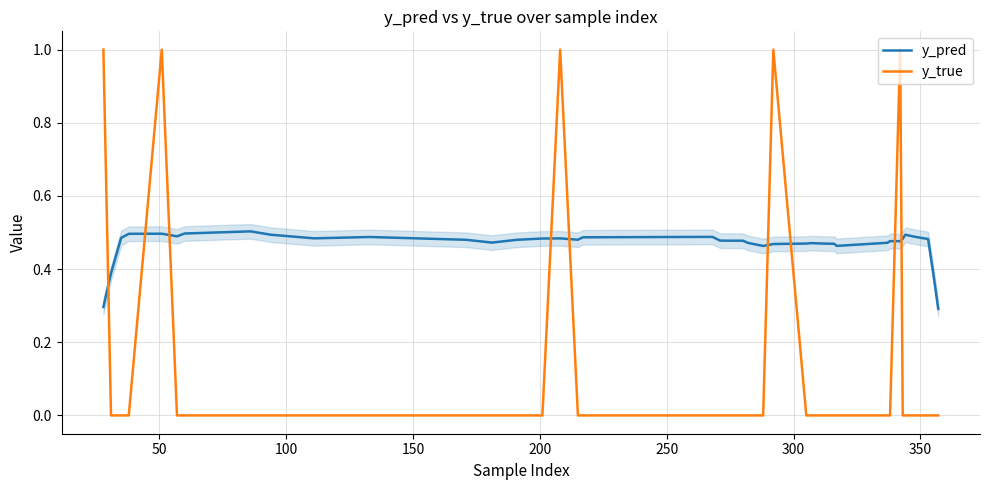

Which series ends up on top after the final intersection of y_true and y_pred?

y_pred